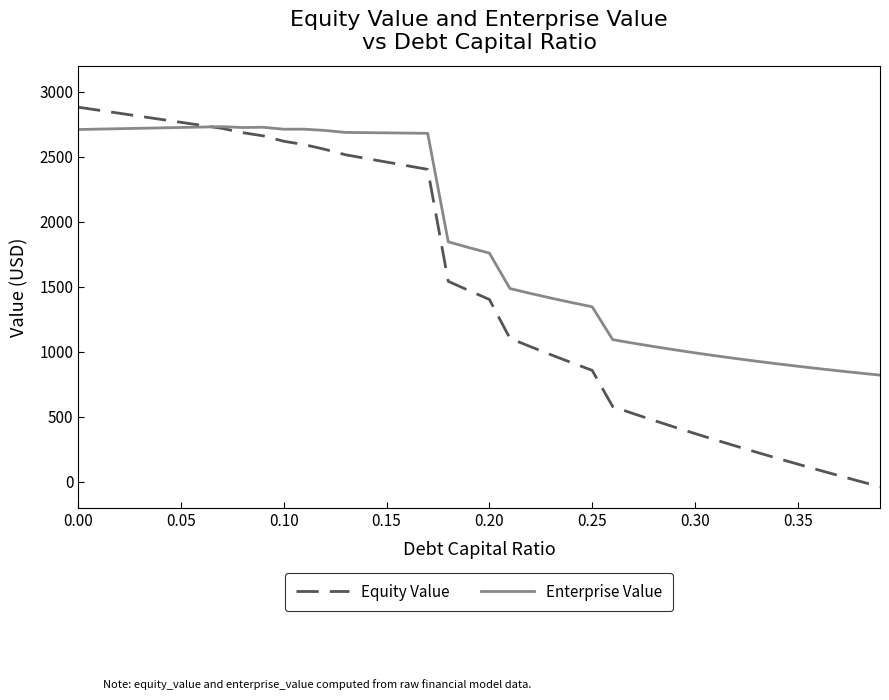

True or false: Enterprise Value and Equity Value intersect in this chart.

True